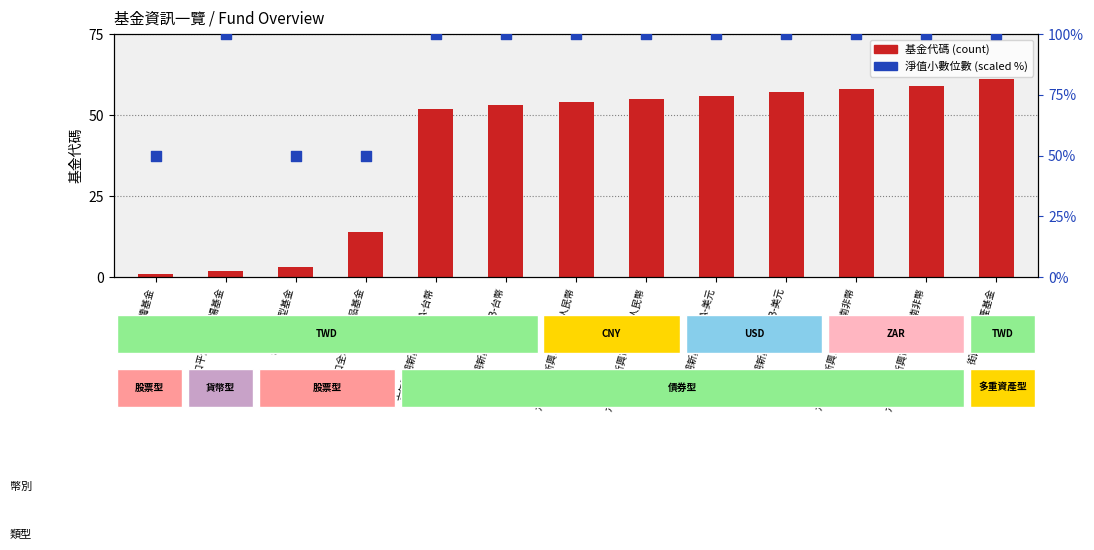

Which series contains the highest Y value?

淨值小數位數 (scaled %)